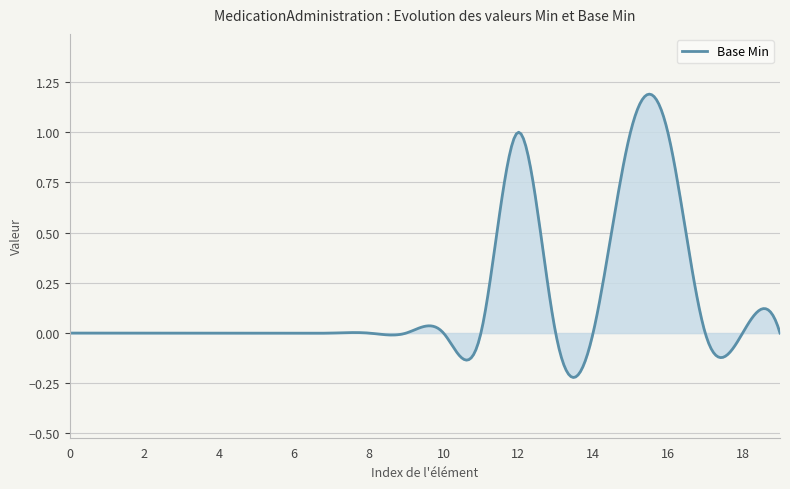

What is the difference between the maximum and minimum values?

1.4